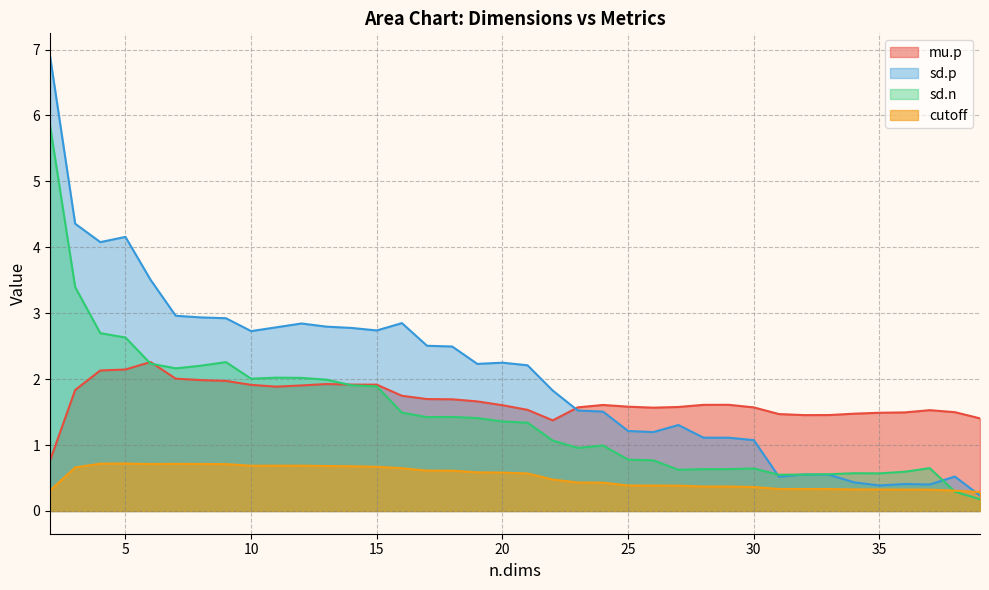

At which category is the sum across all series the highest?

2